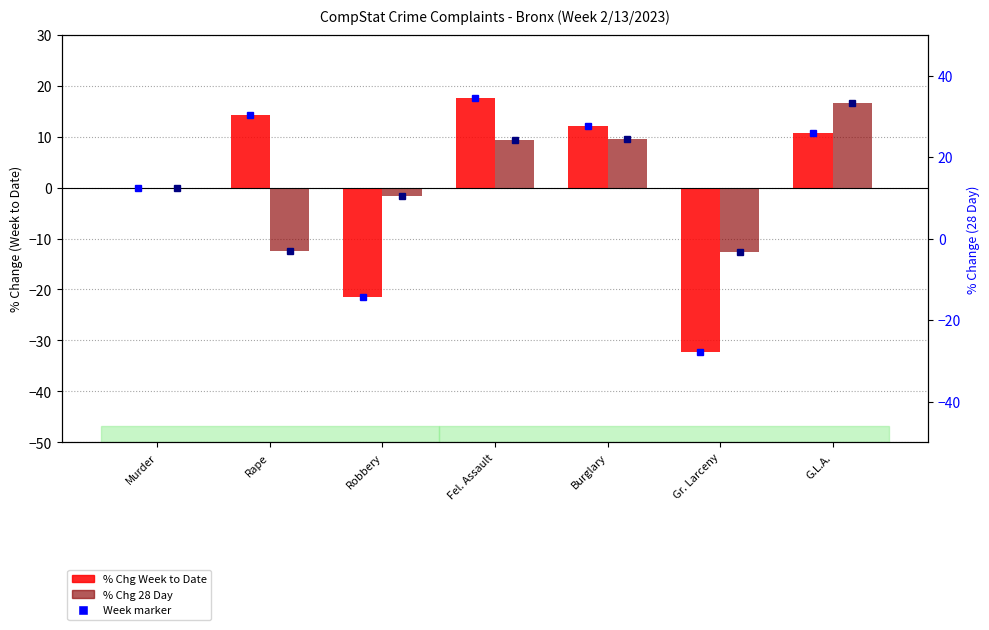

At which category does the chart reach its peak across all series?

Fel. Assault